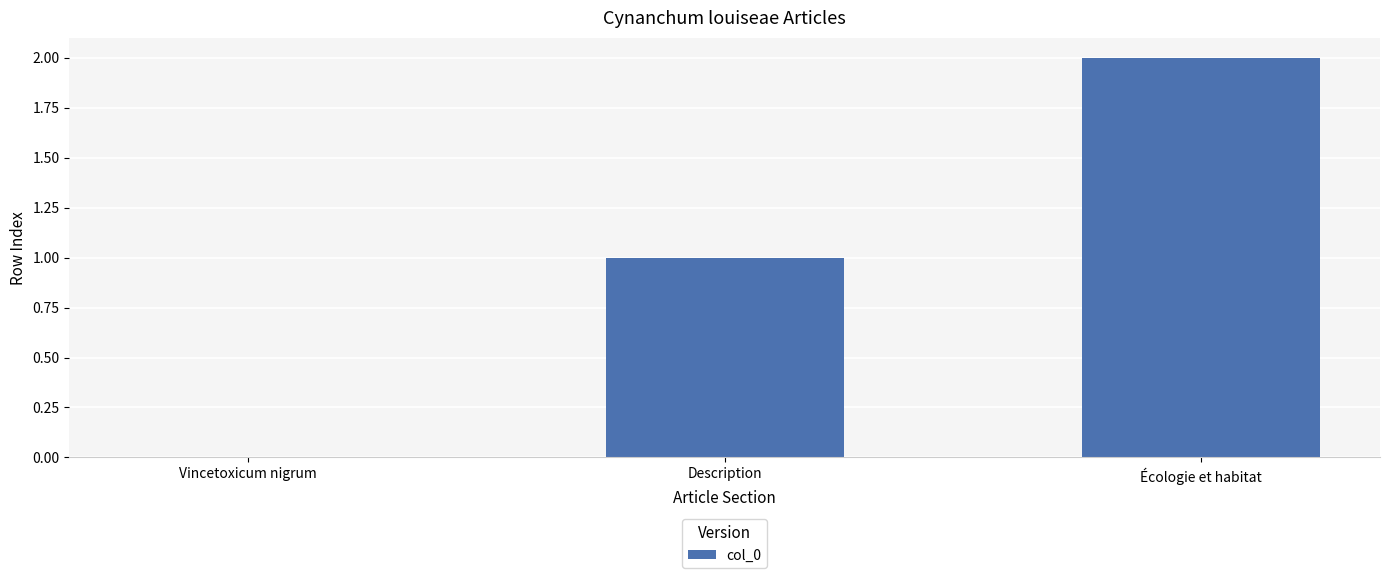

What is the sum of the values at Description and Écologie et habitat?

3